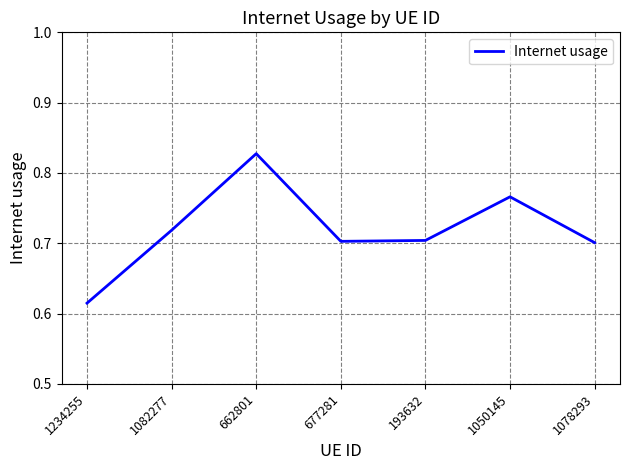

What is the change in value from 1234255 to 1050145?

+0.2